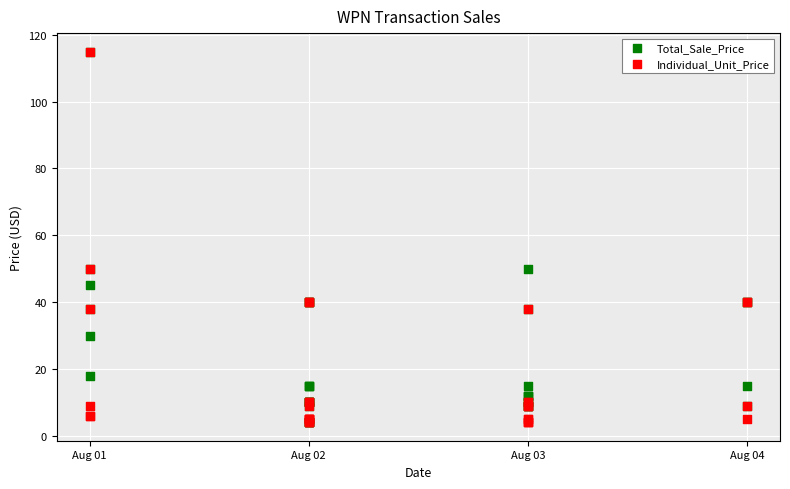

What are all the series names shown in the legend?

Total_Sale_Price, Individual_Unit_Price